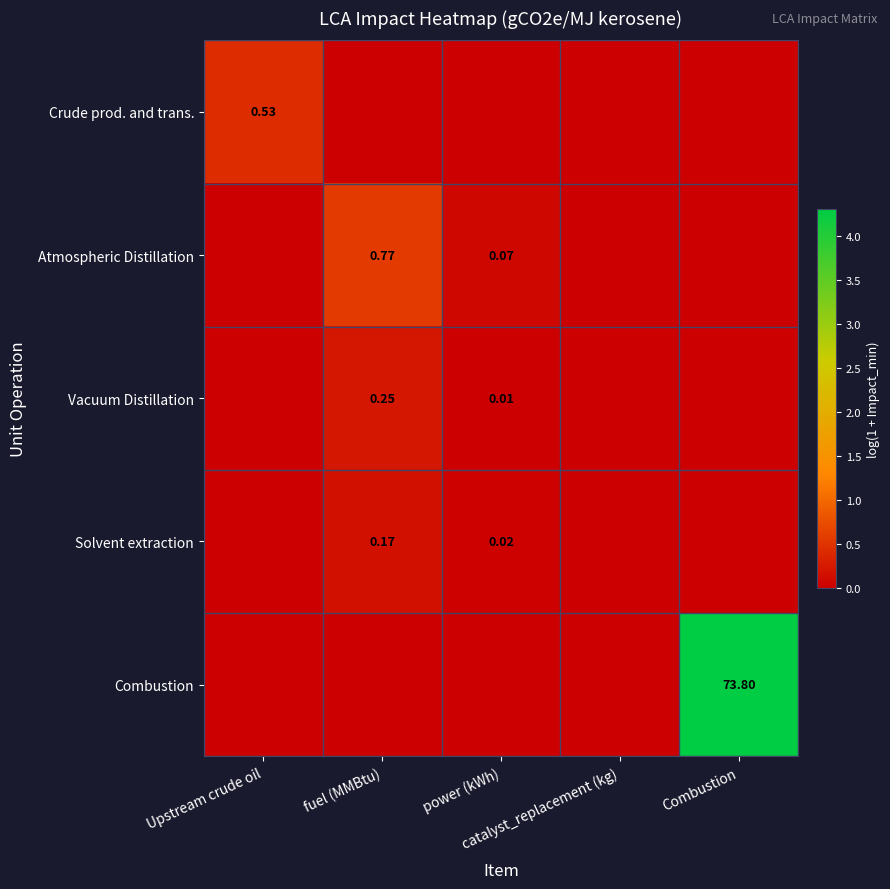

Rank the categories by Combustion value from highest to lowest.

Combustion, Upstream crude oil, fuel (MMBtu), power (kWh), catalyst_replacement (kg)